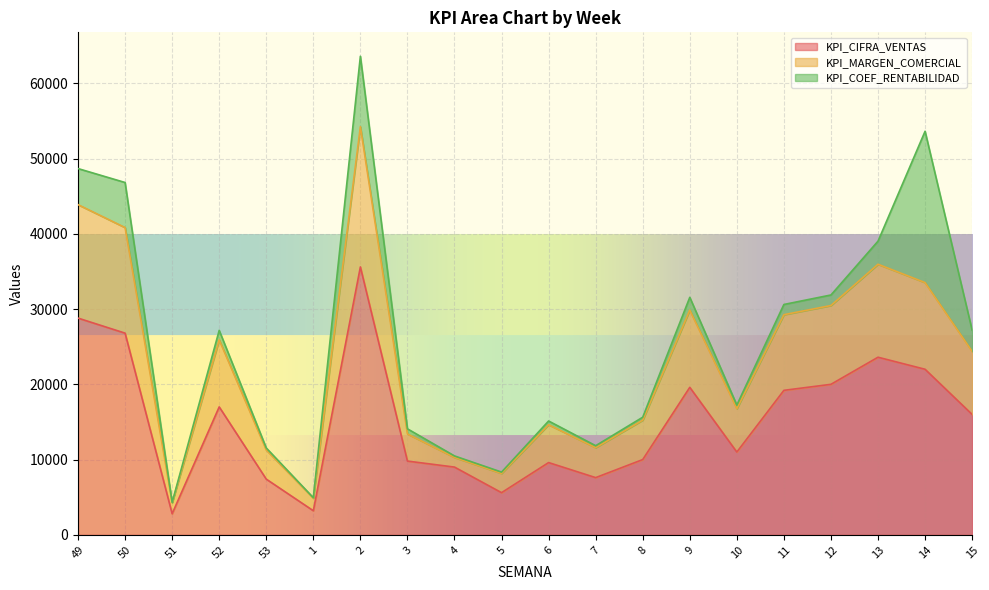

The value of KPI_CIFRA_VENTAS at 11 is 19200. True or false?

True